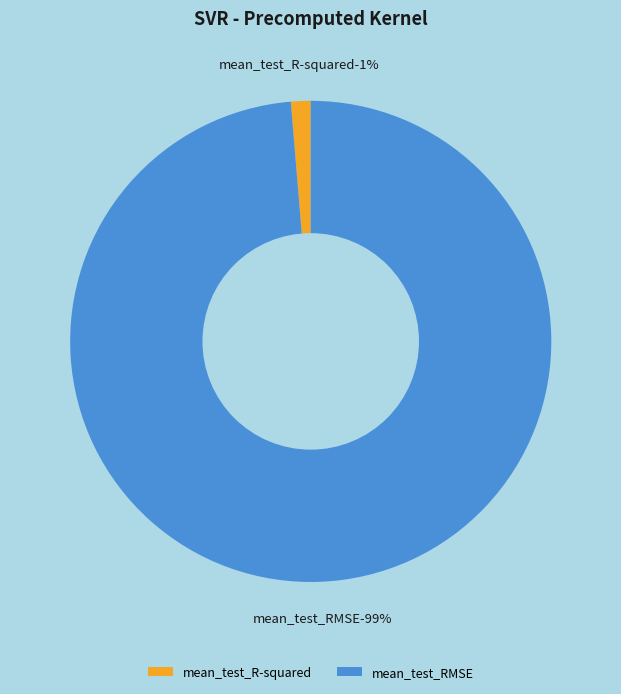

What is the largest slice in the pie chart?

mean_test_RMSE